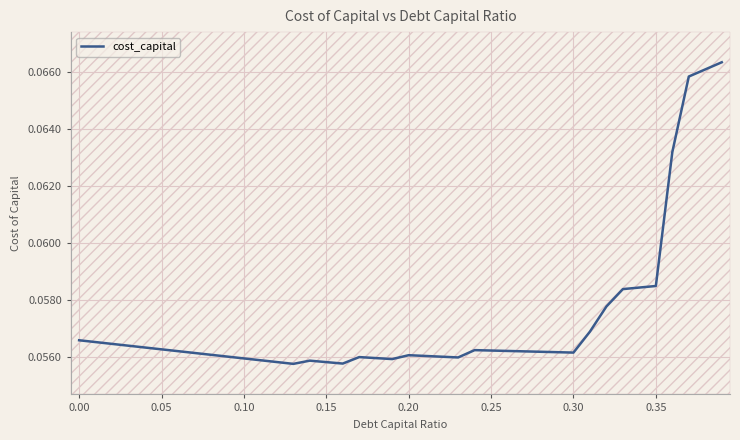

How many lines are shown in the chart?

1